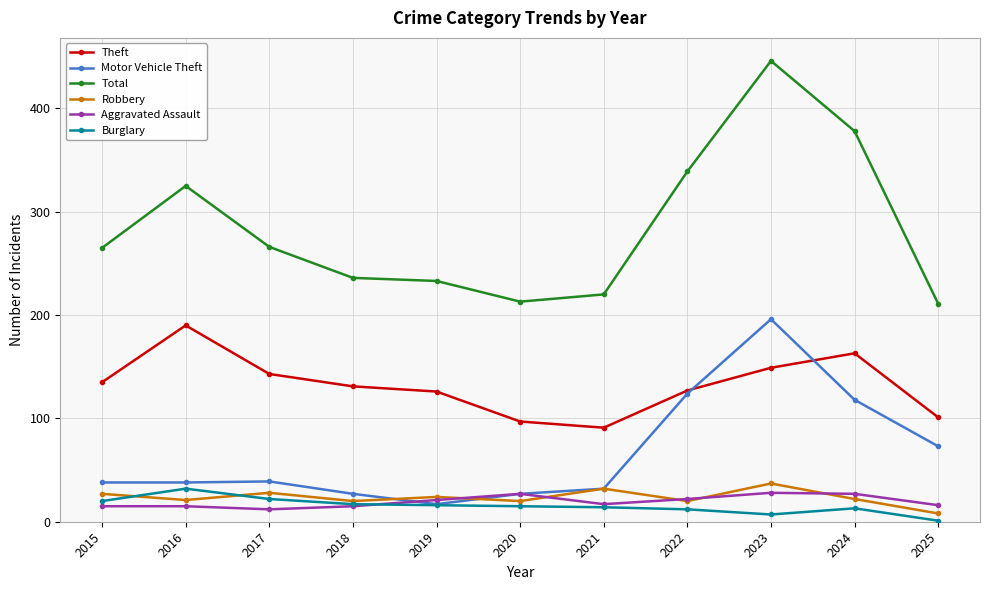

True or false: Motor Vehicle Theft and Total cross at least once.

False